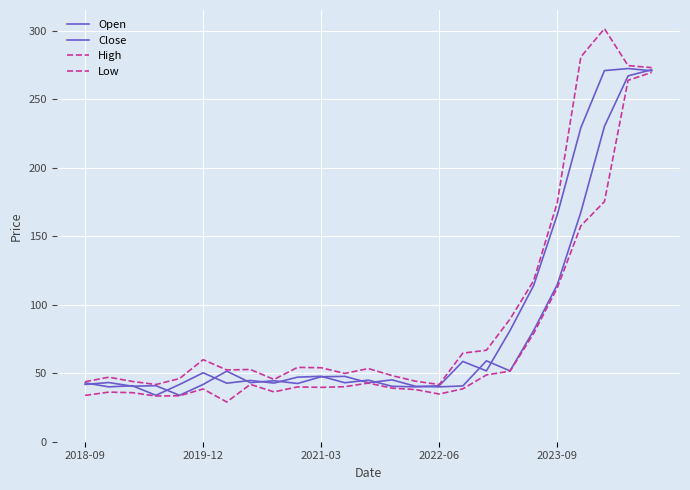

Does the chart display data point markers on the line(s)?

No